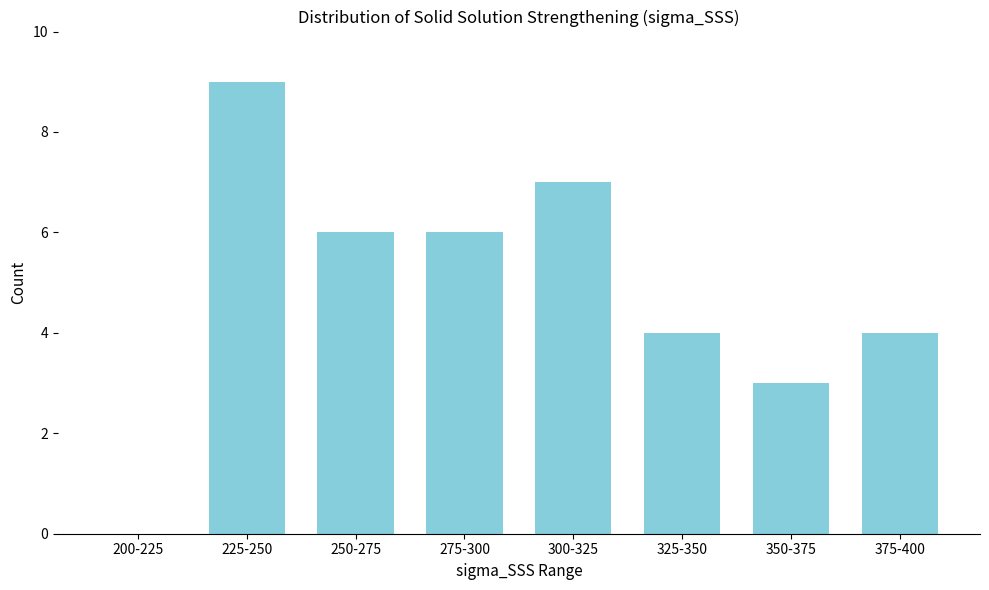

Reading right to left, what are all the values shown in this chart?

375-400=4	350-375=3	325-350=4	300-325=7	275-300=6	250-275=6	225-250=9	200-225=0